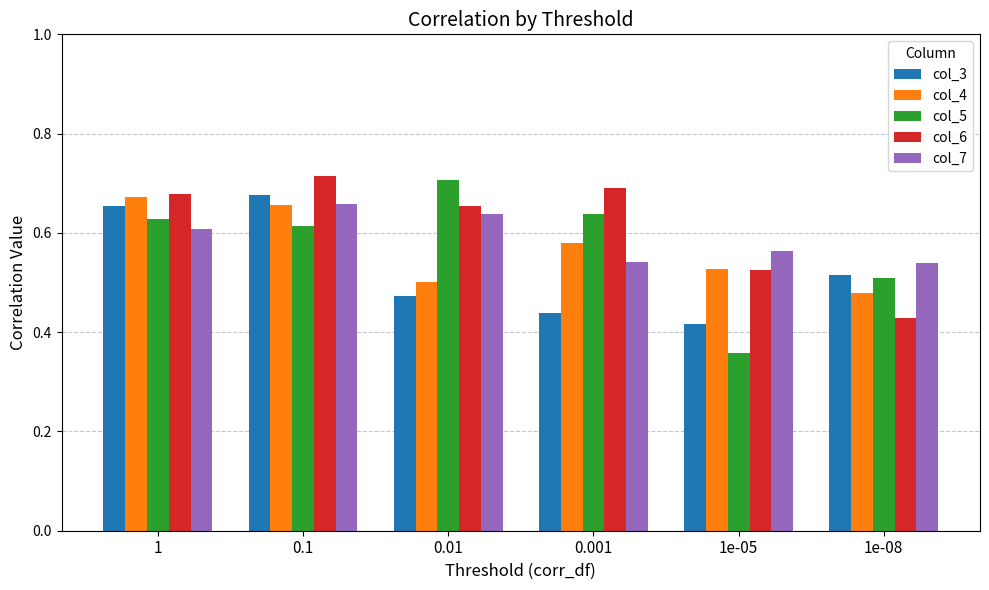

Does the chart contain any negative values?

No